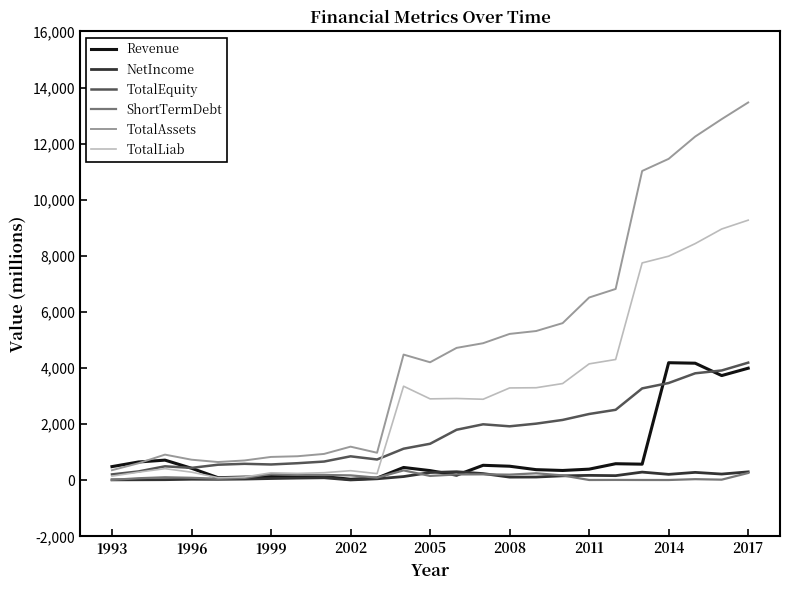

What are all the series names shown in the legend?

Revenue, NetIncome, TotalEquity, ShortTermDebt, TotalAssets, TotalLiab